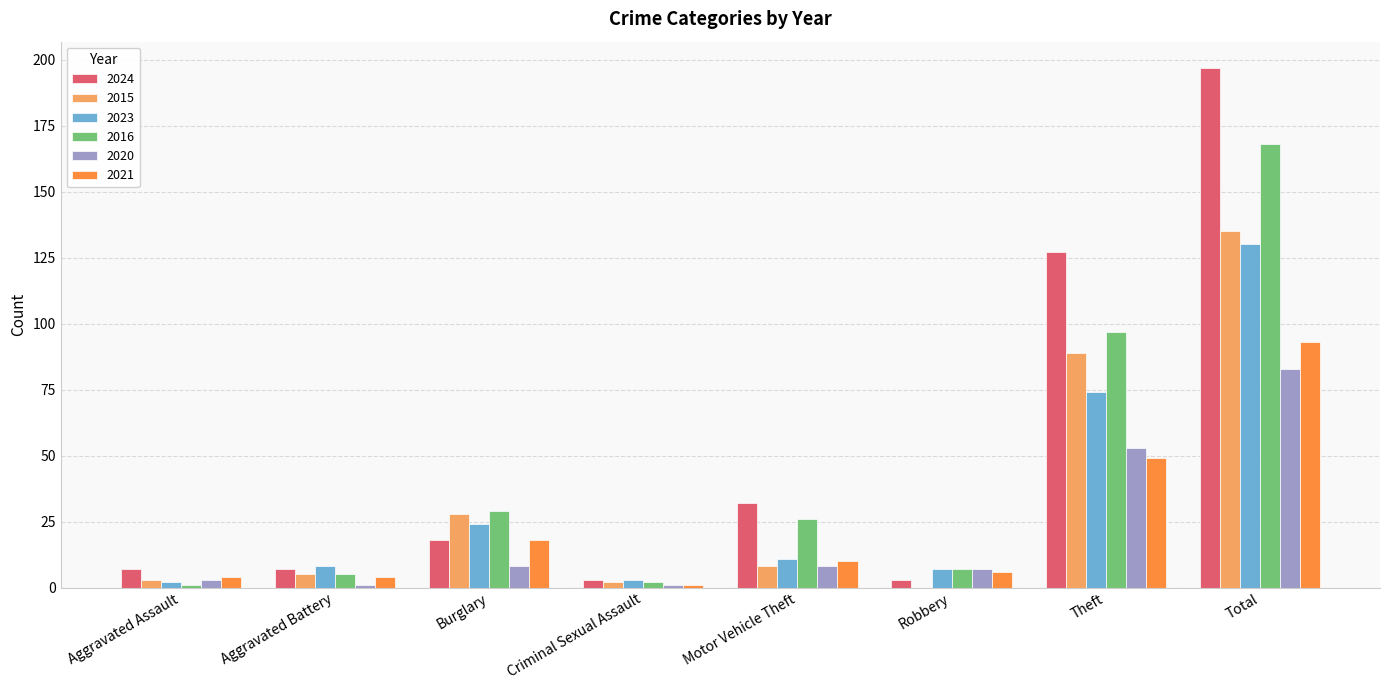

Reading right to left, list all the values displayed in this chart.

2024: Total=197	Theft=127	Robbery=3	Motor Vehicle Theft=32	Criminal Sexual Assault=3	Burglary=18	Aggravated Battery=7	Aggravated Assault=7
2015: Total=135	Theft=89	Robbery=0	Motor Vehicle Theft=8	Criminal Sexual Assault=2	Burglary=28	Aggravated Battery=5	Aggravated Assault=3
2023: Total=130	Theft=74	Robbery=7	Motor Vehicle Theft=11	Criminal Sexual Assault=3	Burglary=24	Aggravated Battery=8	Aggravated Assault=2
2016: Total=168	Theft=97	Robbery=7	Motor Vehicle Theft=26	Criminal Sexual Assault=2	Burglary=29	Aggravated Battery=5	Aggravated Assault=1
2020: Total=83	Theft=53	Robbery=7	Motor Vehicle Theft=8	Criminal Sexual Assault=1	Burglary=8	Aggravated Battery=1	Aggravated Assault=3
2021: Total=93	Theft=49	Robbery=6	Motor Vehicle Theft=10	Criminal Sexual Assault=1	Burglary=18	Aggravated Battery=4	Aggravated Assault=4